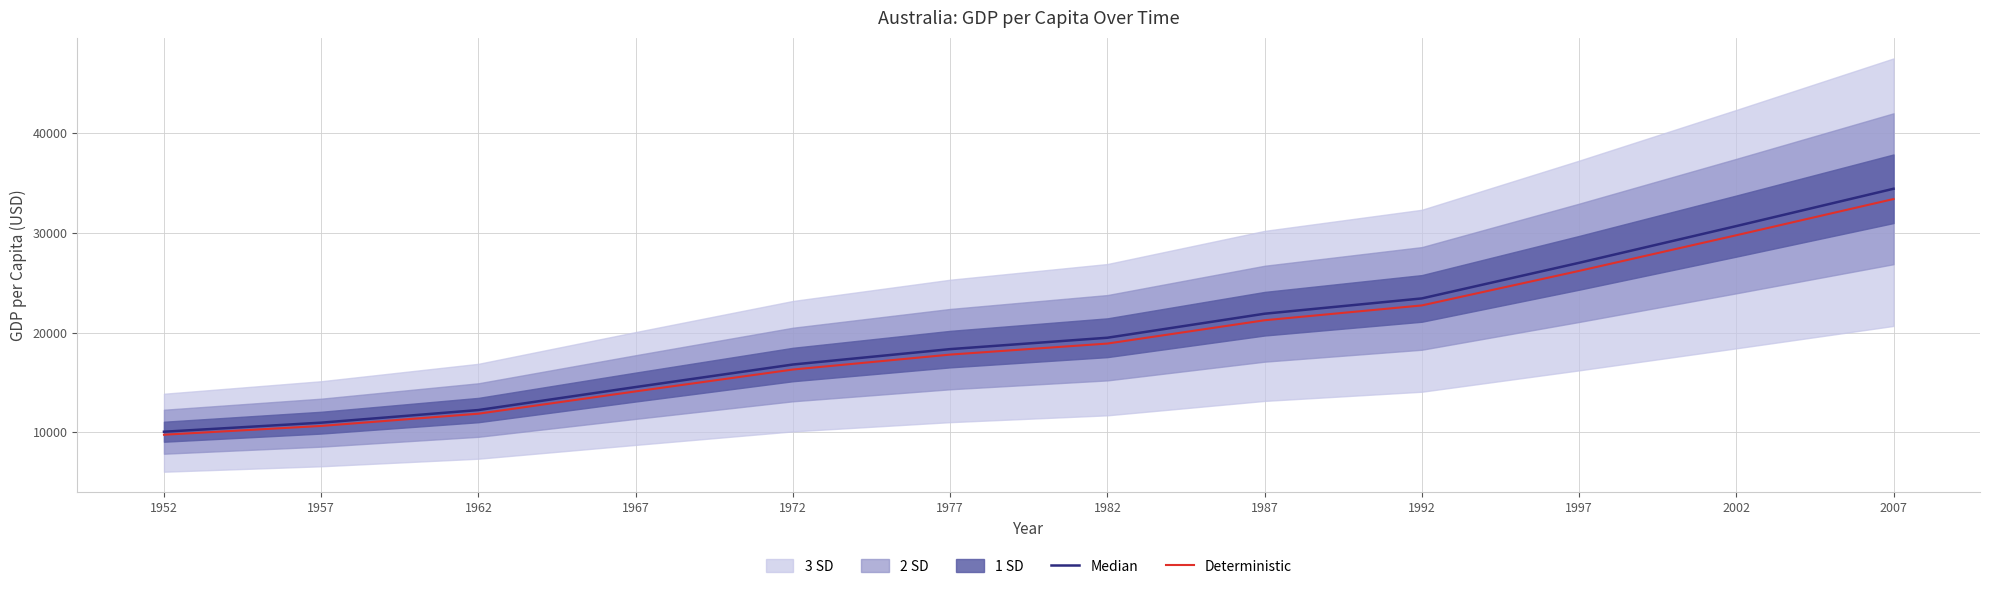

Is this an area chart (filled region under the line)?

No